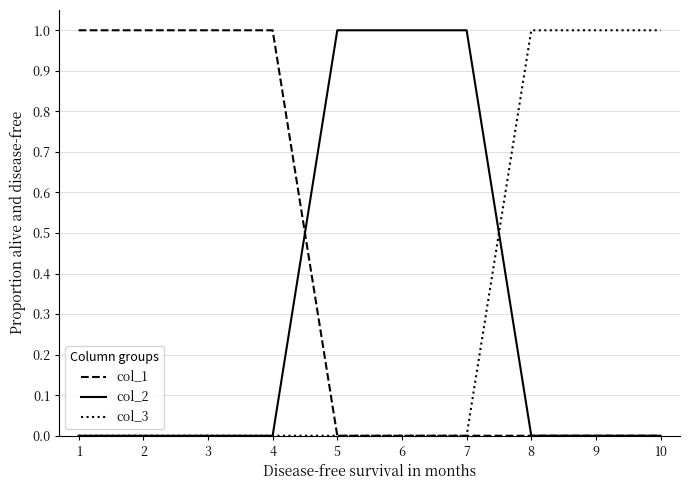

What is the total value across all series at 5?

1